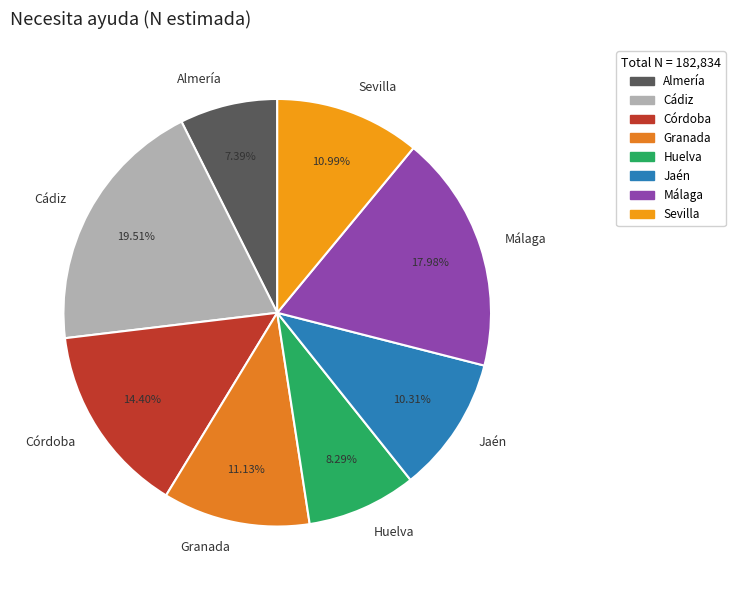

To the nearest percent, what is the difference between the Almería and Málaga slice percentages?

11%